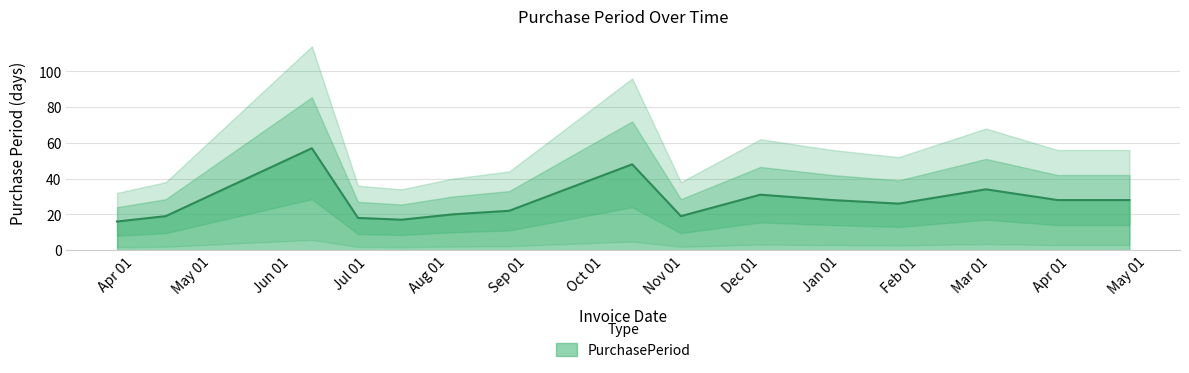

What is the change in value from 2016-08-03 to 2016-12-01?

+11